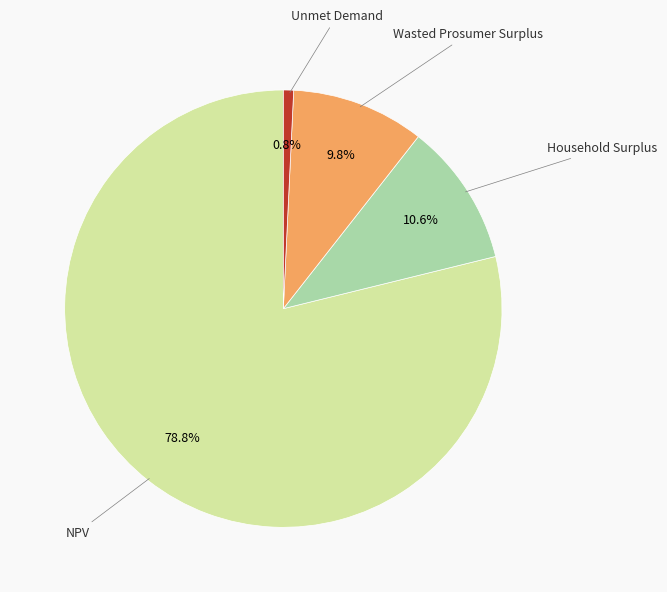

To the nearest percent, what is the average slice percentage?

25%